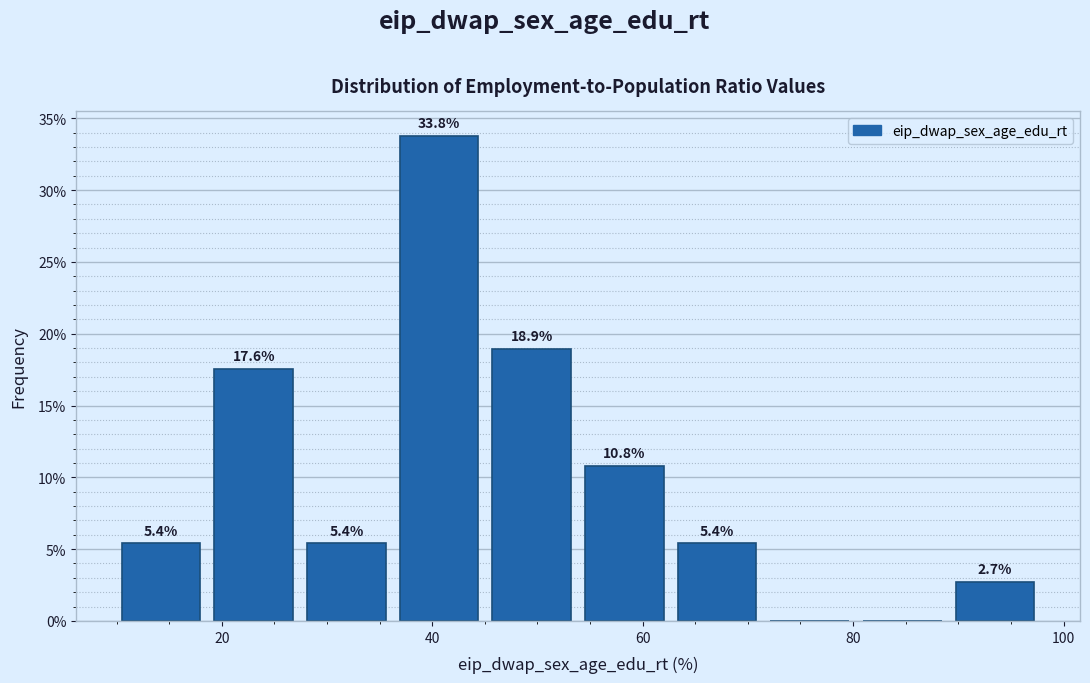

Which range on the x-axis has the tallest bar?

36 to 46